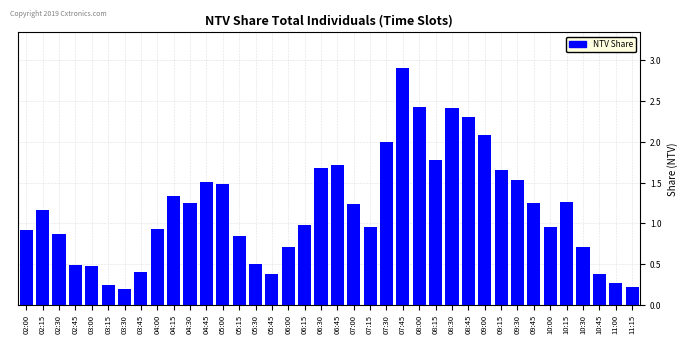

What is the change in value from 09:30 to 10:30?

-0.8